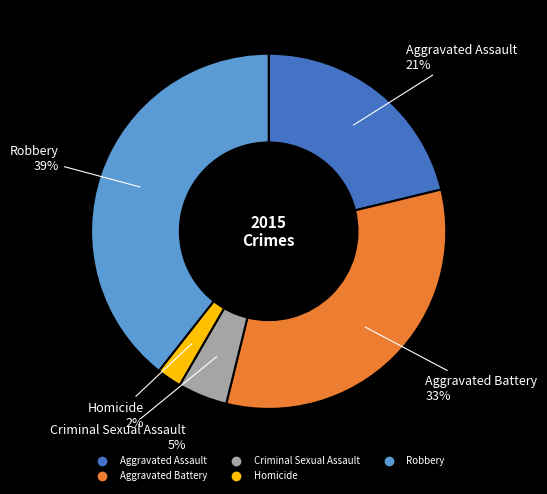

To the nearest percent, what is the difference between the largest and smallest slice percentages?

37%